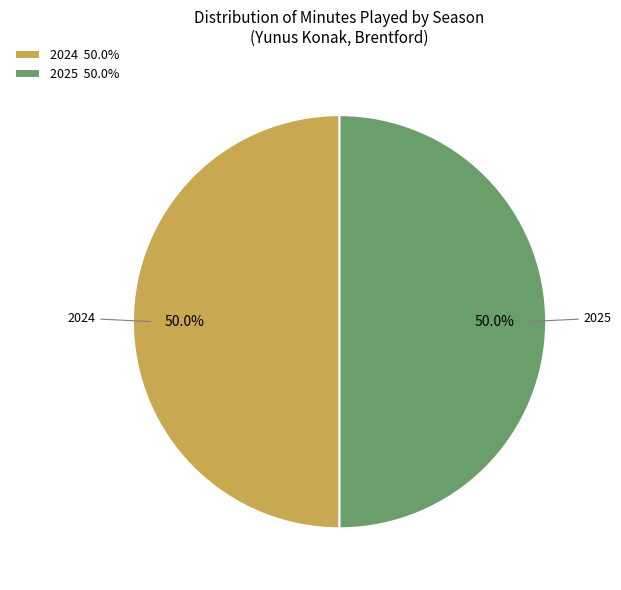

How many slices are in this pie chart?

2